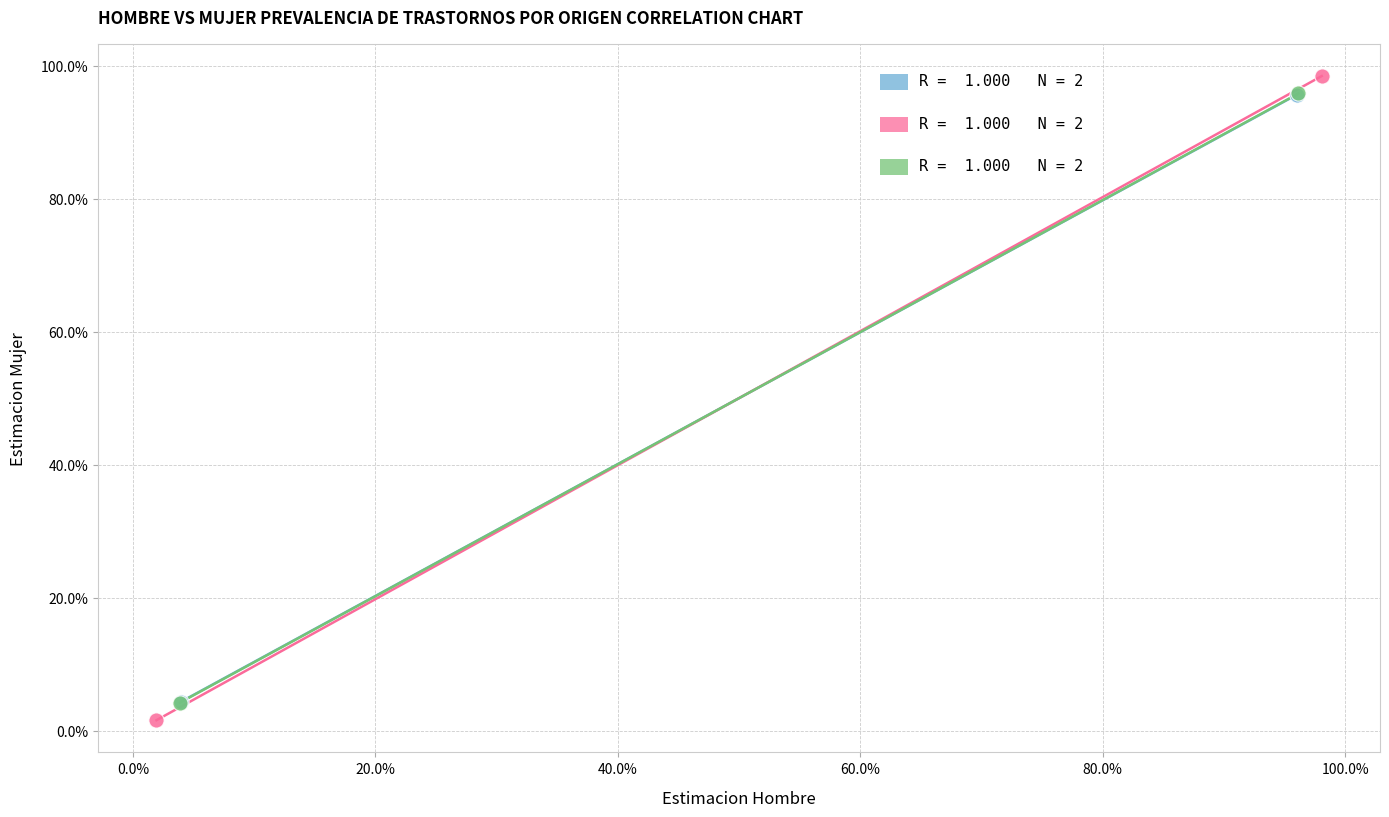

Which series has the largest Y range (max minus min)?

Extranjero